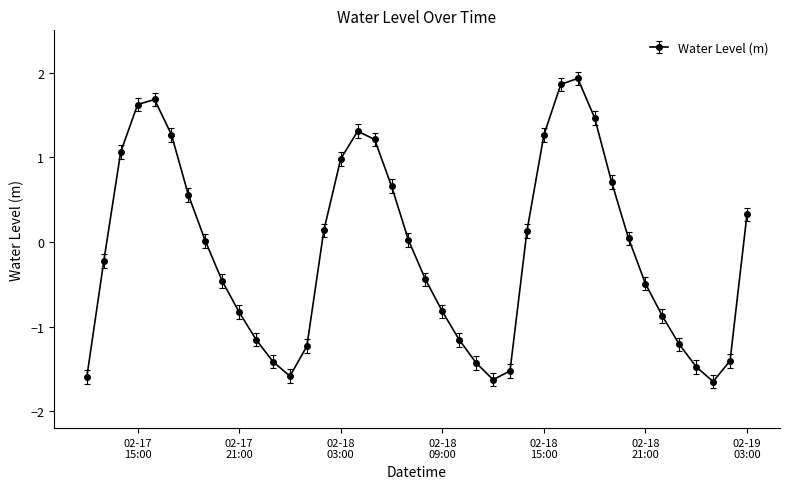

What is the greatest value displayed?

1.9